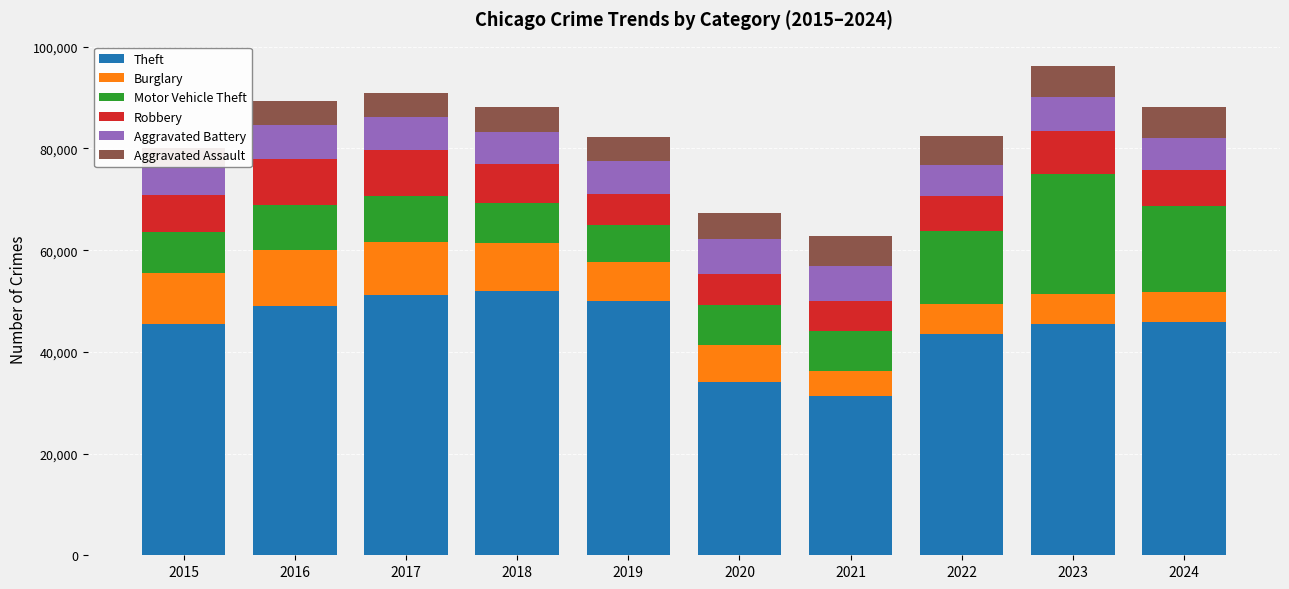

What is the value of the Aggravated Battery bar at the 2nd from the left?

6628